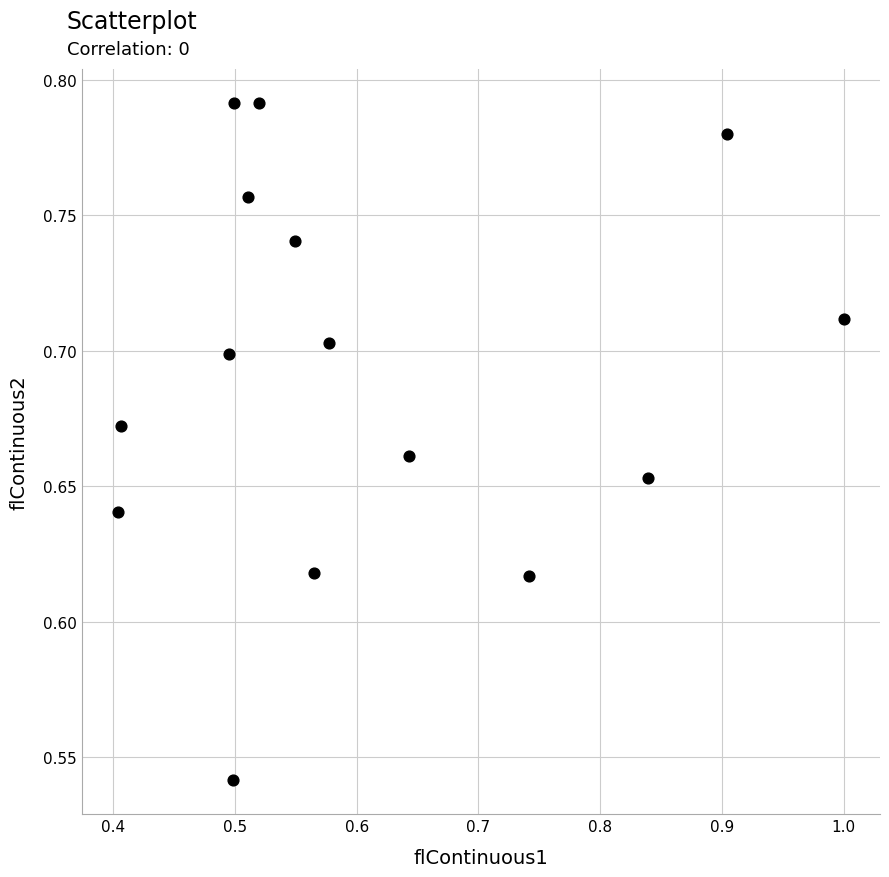

Count the number of points in this scatter plot.

15